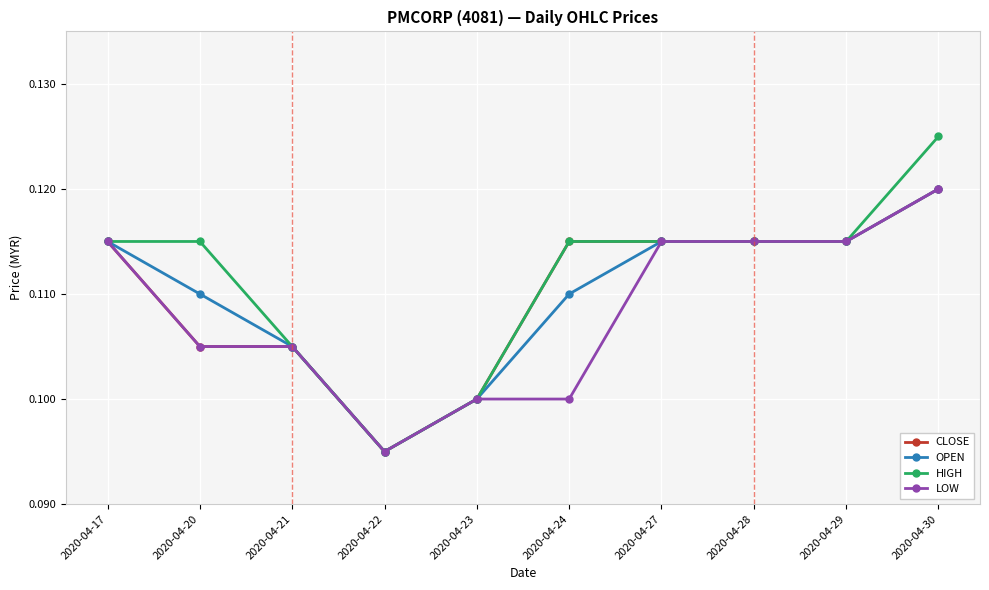

Which series changed the most between 2020-04-28 and 2020-04-30?

HIGH